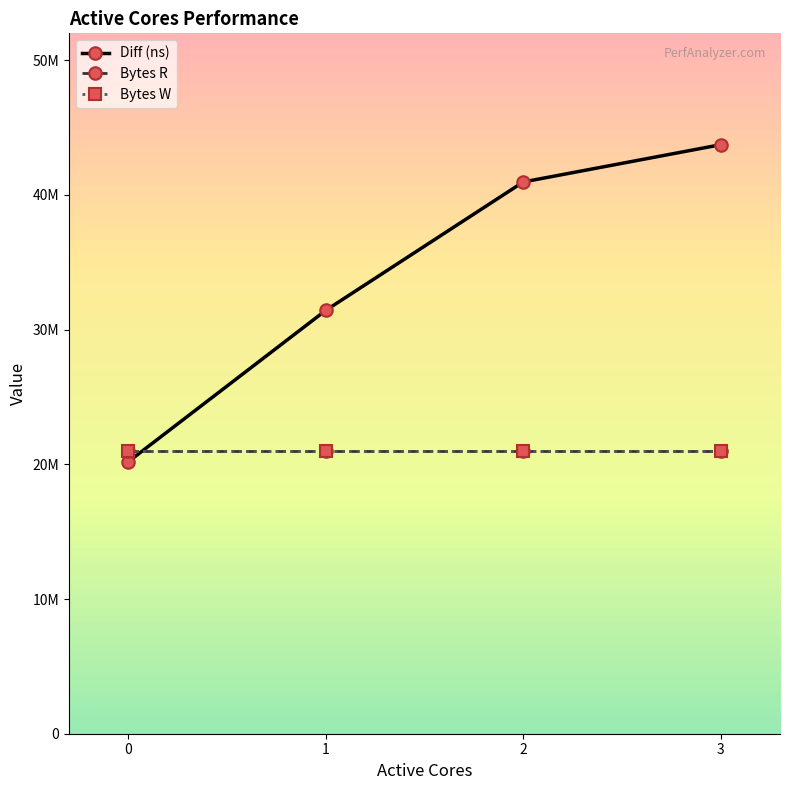

Between 2 and 0, which is larger?

2